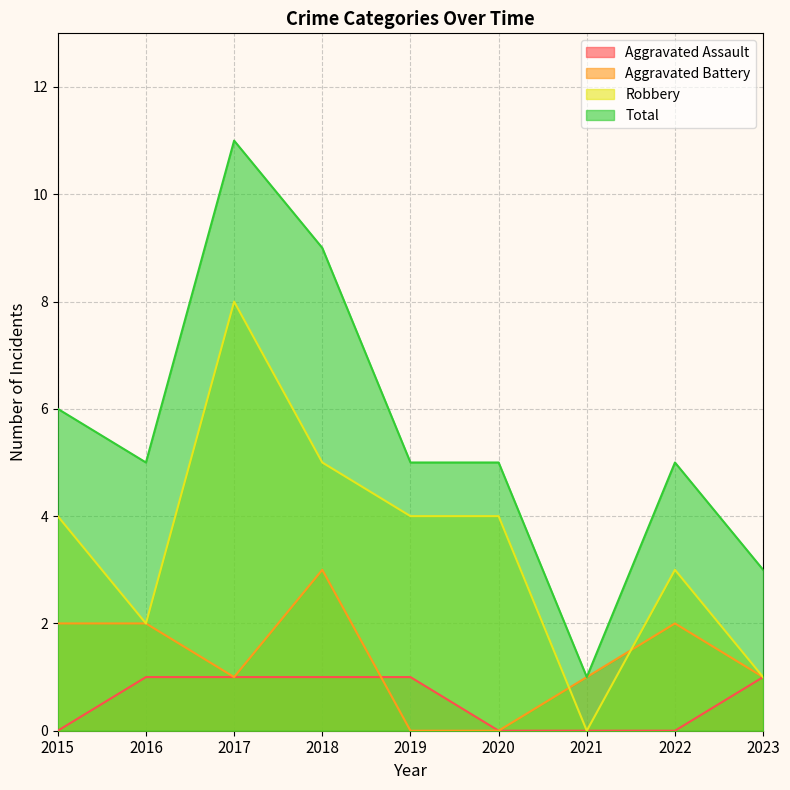

Which label corresponds to the smallest value in the chart?

2015